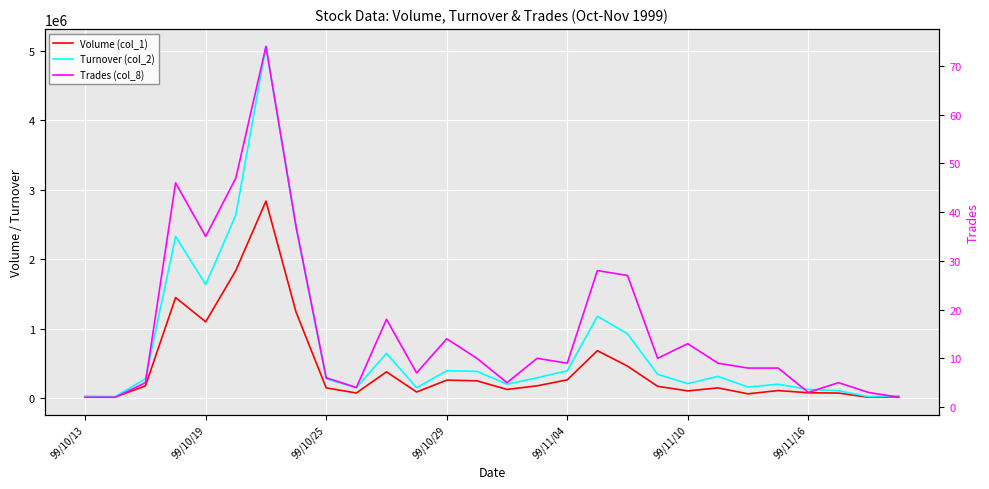

The Trades (col_8) series shows 14 at 18. True or false?

False